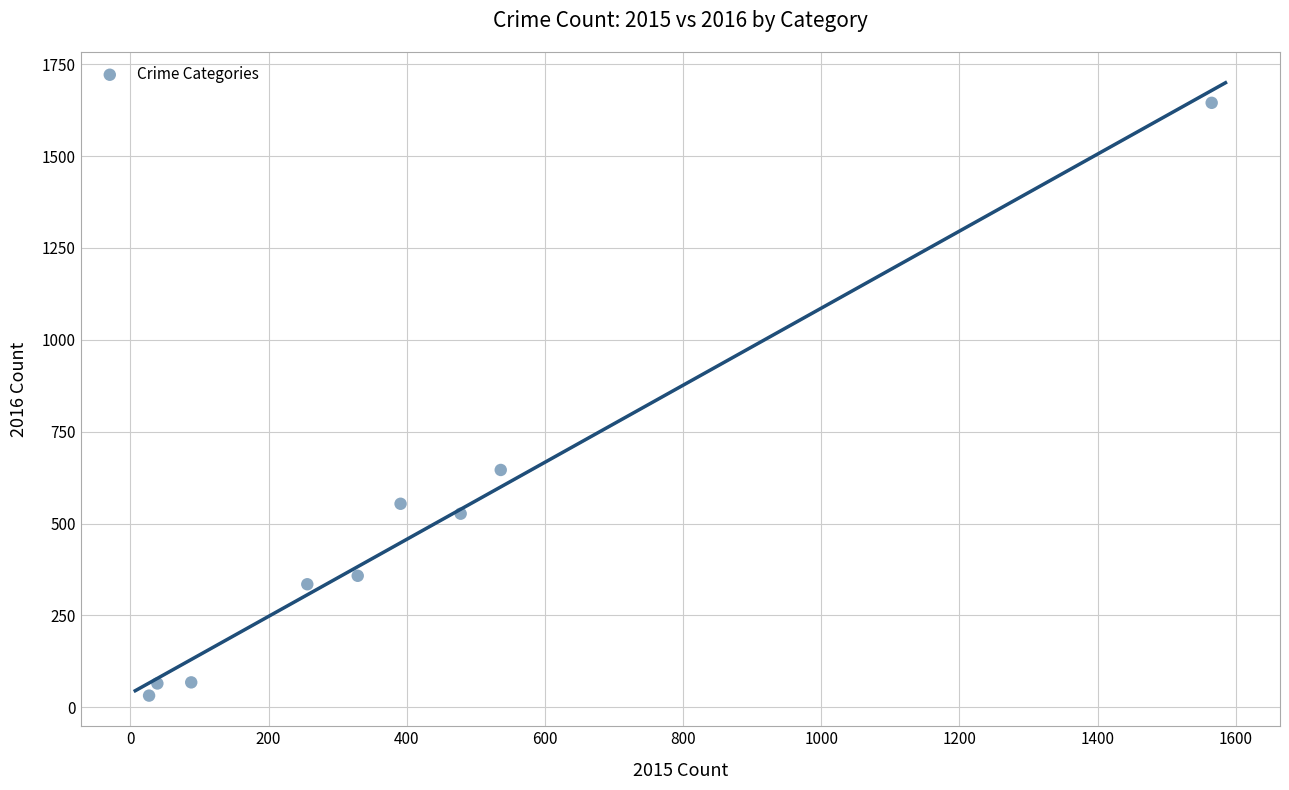

What Y value in the scatter plot is closest to 838?

646